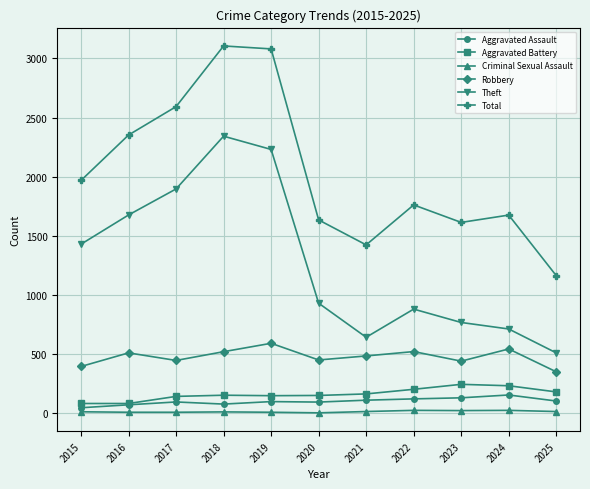

Count the number of data series in this chart.

6